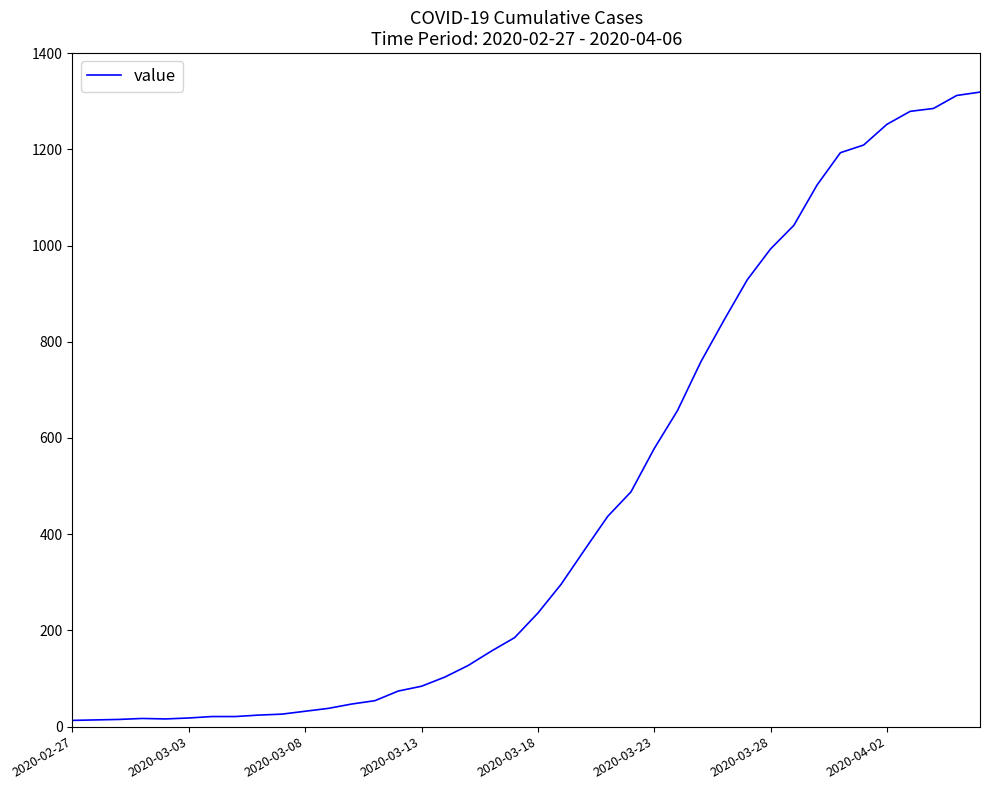

What is the maximum value shown in the chart?

1319